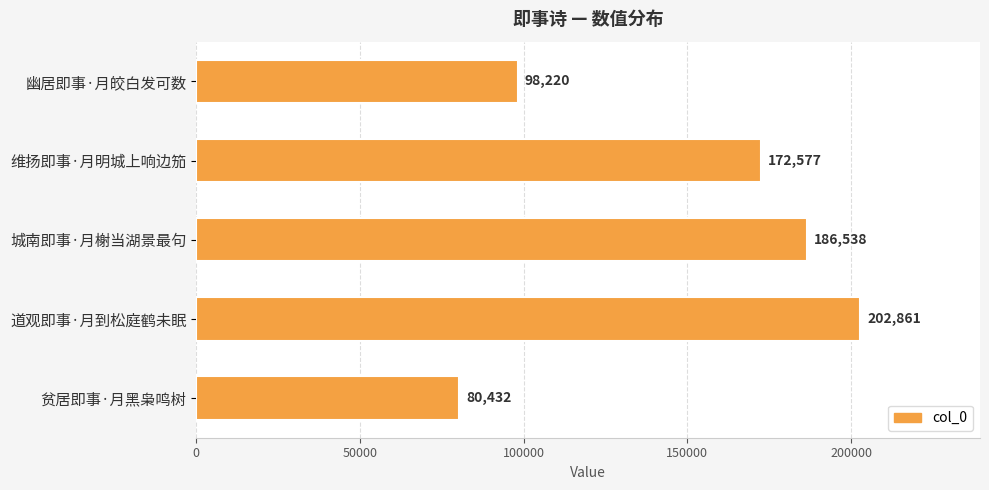

At which category does the chart reach its peak across all series?

道观即事·月到松庭鹤未眠